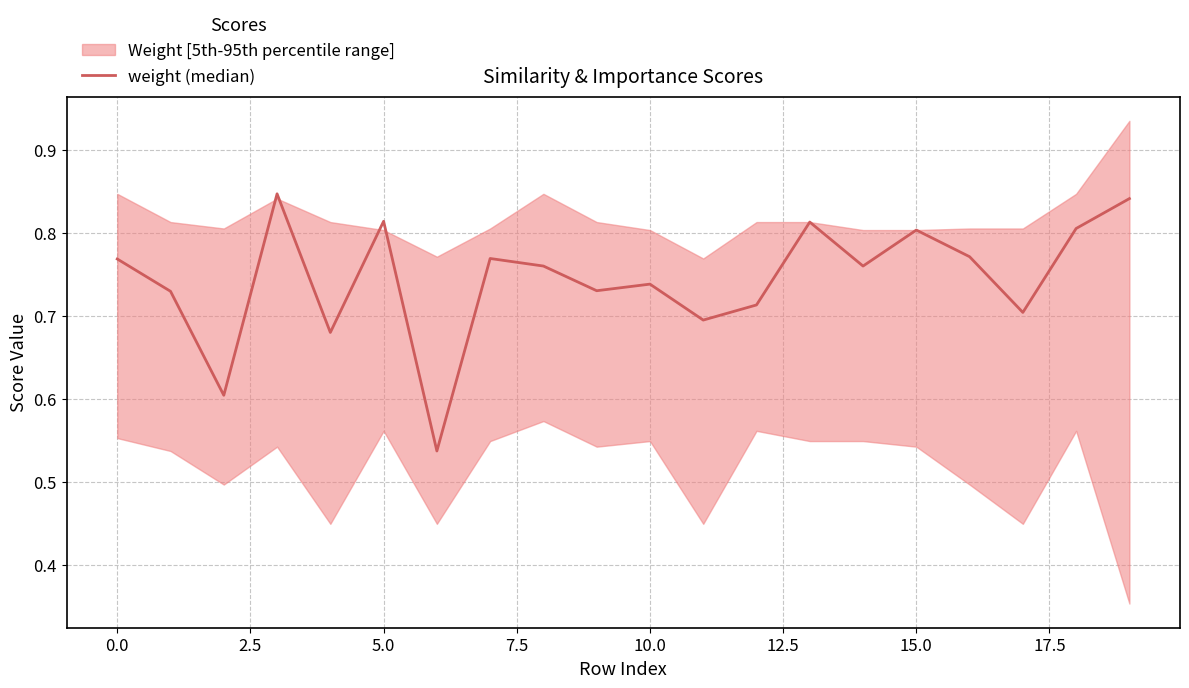

What is the value of the 1st point from the left?

0.8